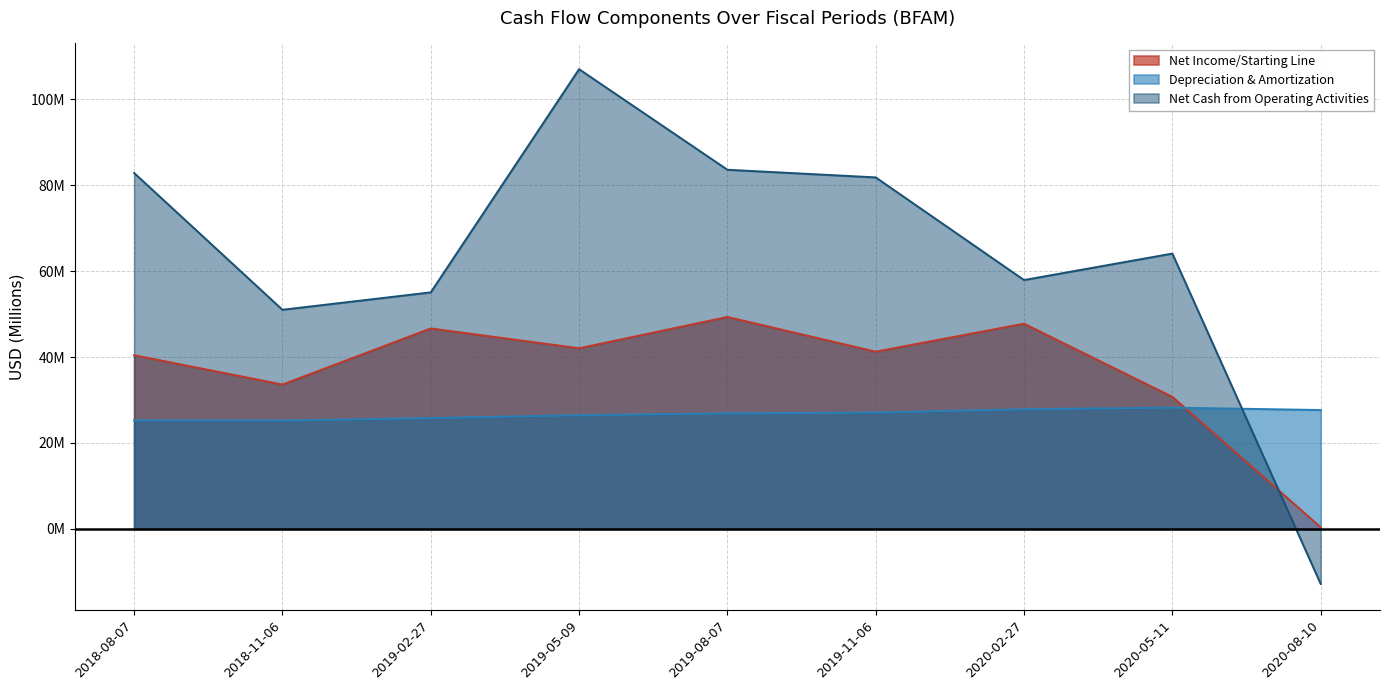

What is the difference between the Net Cash from Operating Activities values at 2019-05-09 and 2018-11-06?

56.0